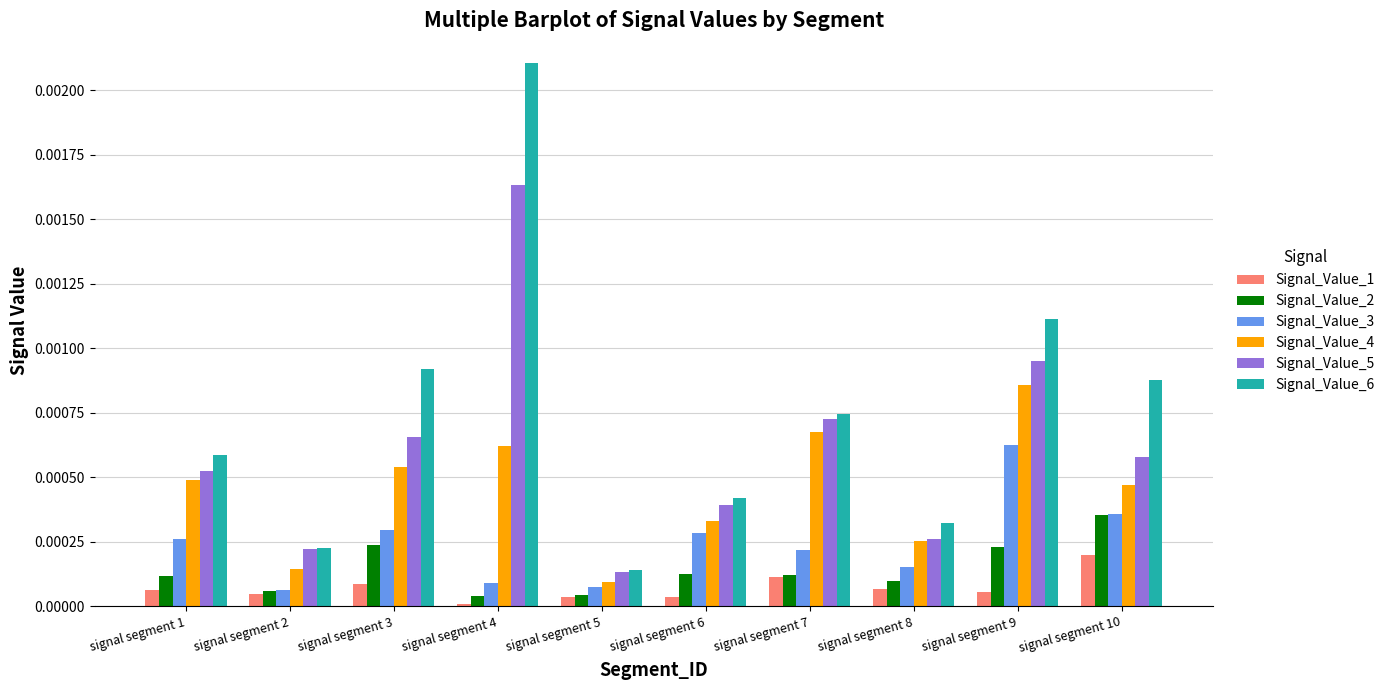

What are all the series names shown in the legend?

Signal_Value_1, Signal_Value_2, Signal_Value_3, Signal_Value_4, Signal_Value_5, Signal_Value_6